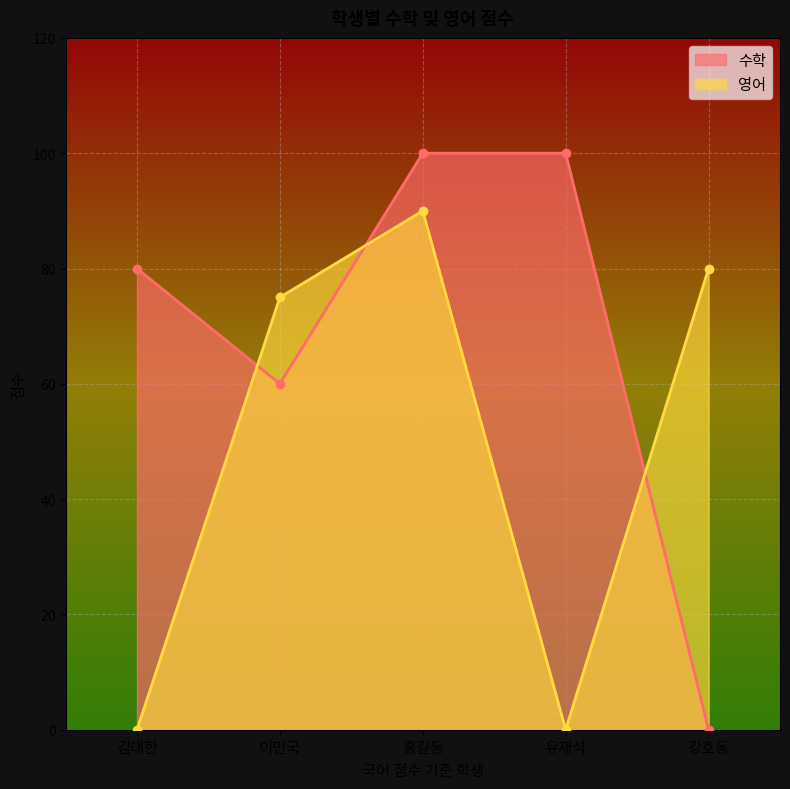

At which category does the chart reach its minimum across all series?

강호동